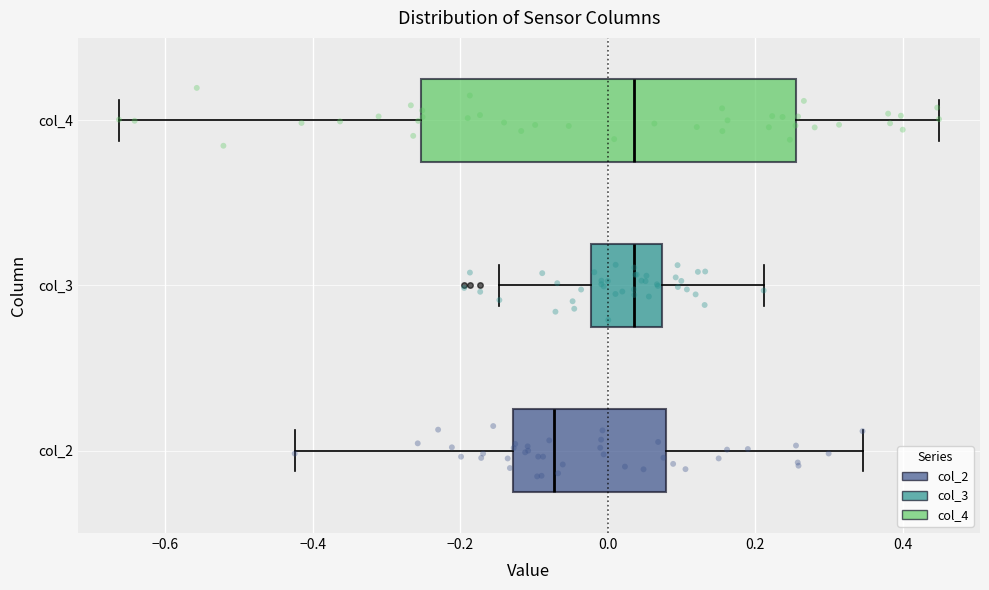

Reading bottom to top, read every box against the x-axis: the position of its median line, the range the box covers, and the ends of its whiskers. The values are not printed on the chart, so give them approximately, as read against the axis.

col_2: median -0.08, box -0.12 to 0.08, whiskers -0.42 to 0.34
col_3: median 0.04, box -0.02 to 0.08, whiskers -0.14 to 0.22
col_4: median 0.04, box -0.26 to 0.26, whiskers -0.66 to 0.44